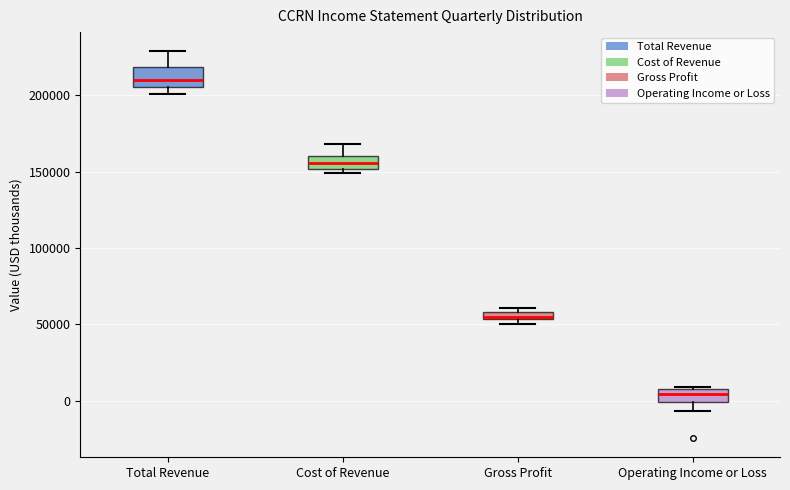

Which box's median line is the highest?

Total Revenue